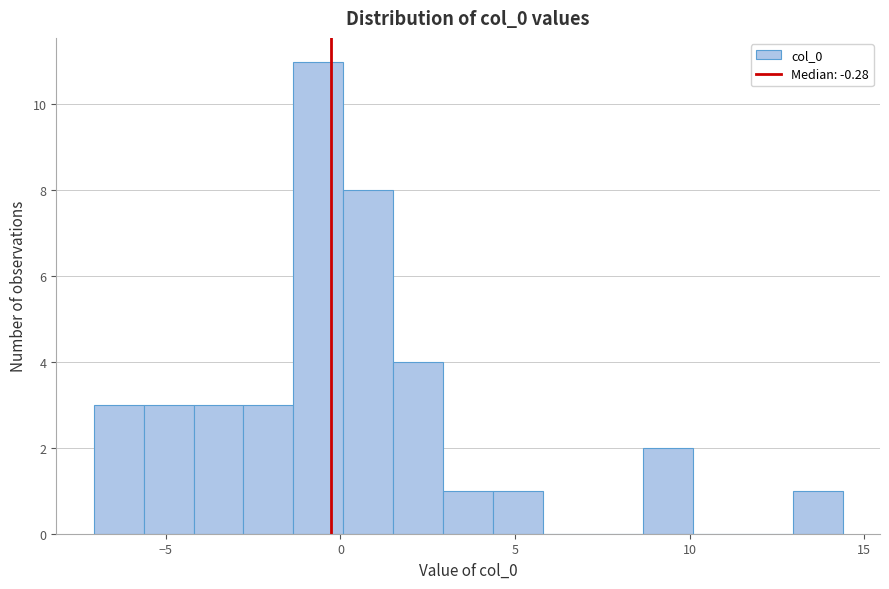

Read against the x-axis, roughly where is the centre of the tallest bar?

-0.5